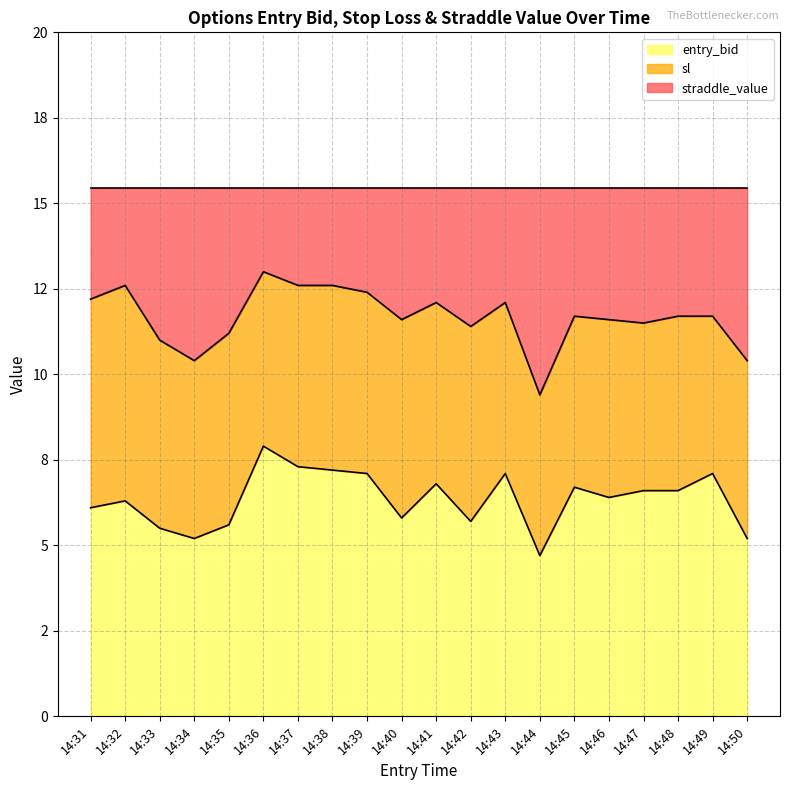

Does the chart have visible grid lines?

Yes